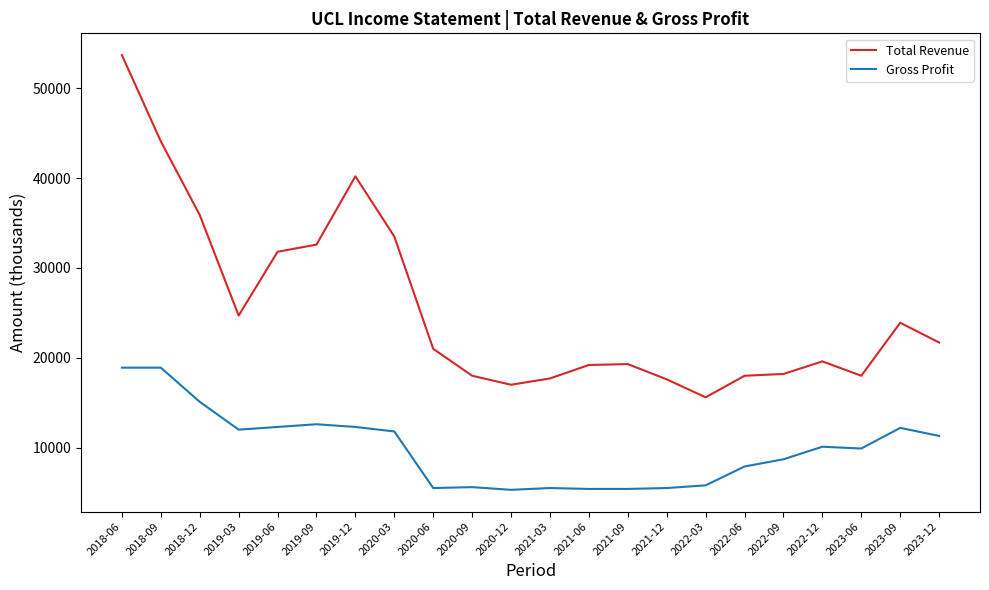

The Total Revenue series shows 33762 at 2018-06. True or false?

False